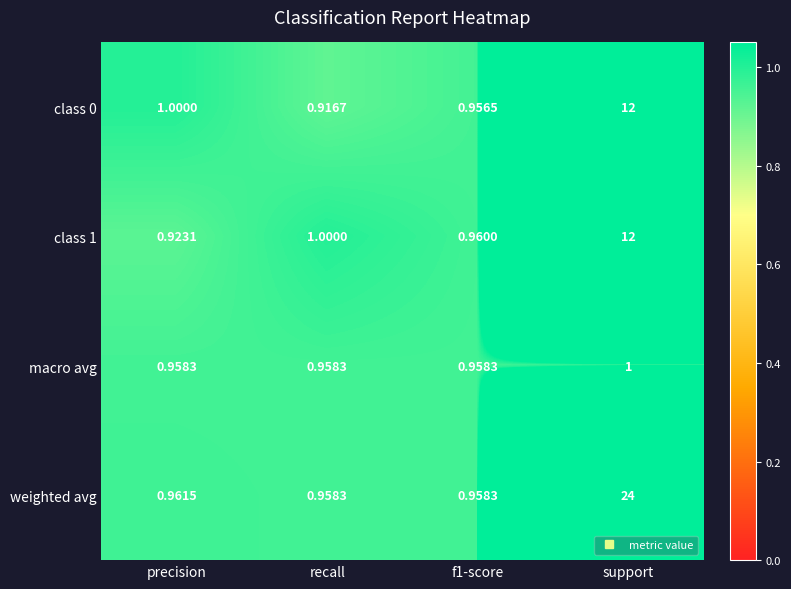

Which series has the largest total across all categories?

weighted avg